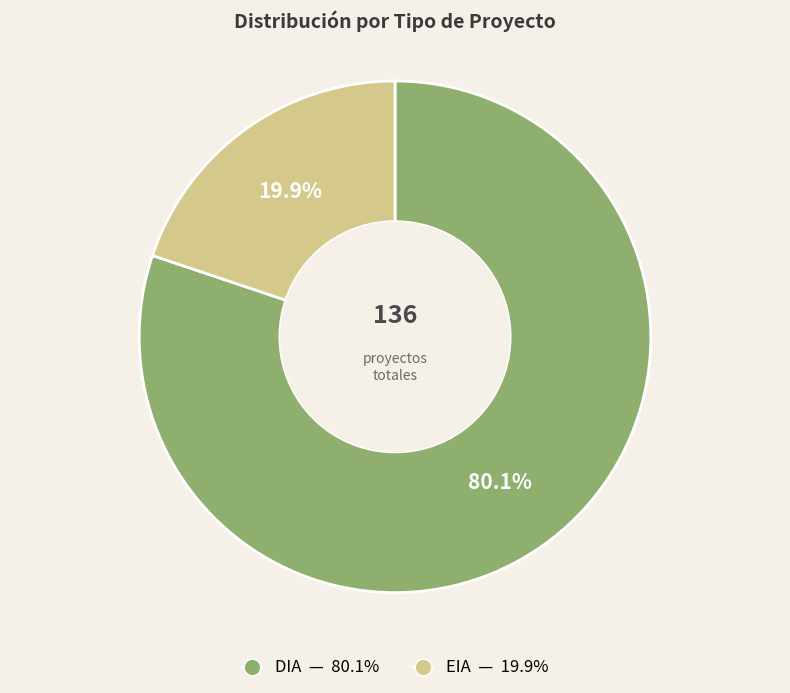

Count the number of slices in the pie.

2